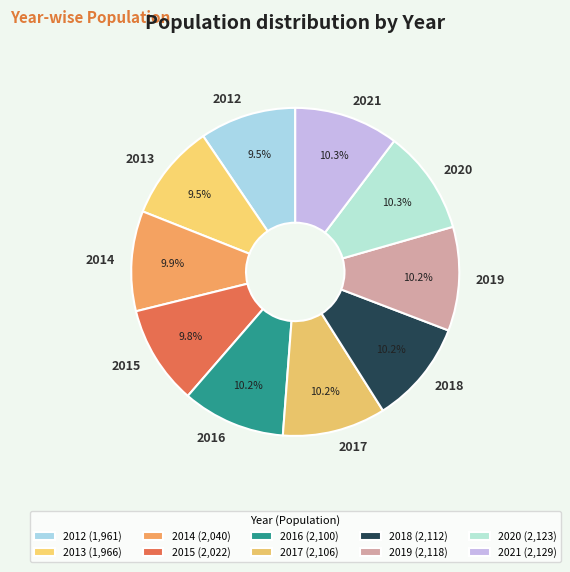

What percentage is the 2021 slice, to the nearest percent?

10%